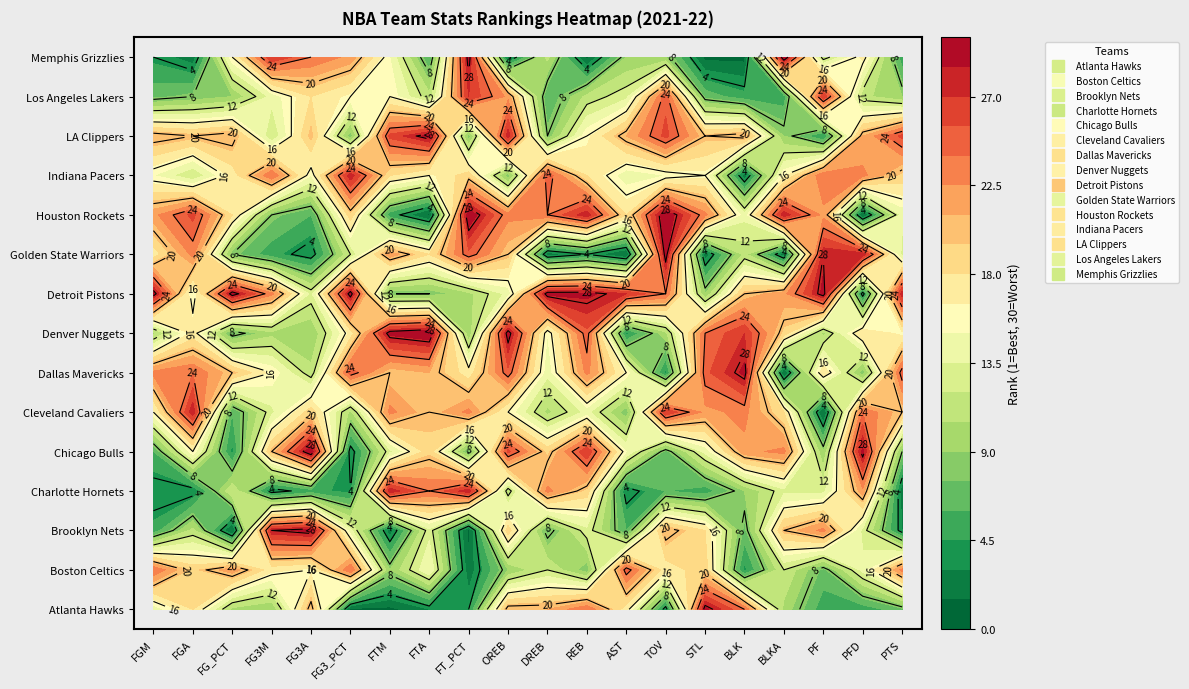

What is the total value across all series at PFD?

237